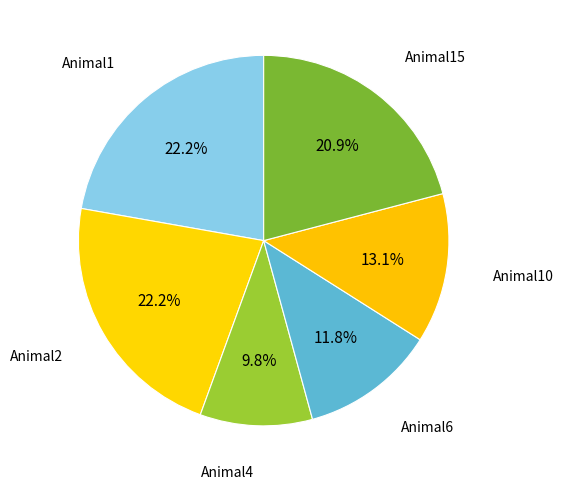

How many slices are in this pie chart?

6